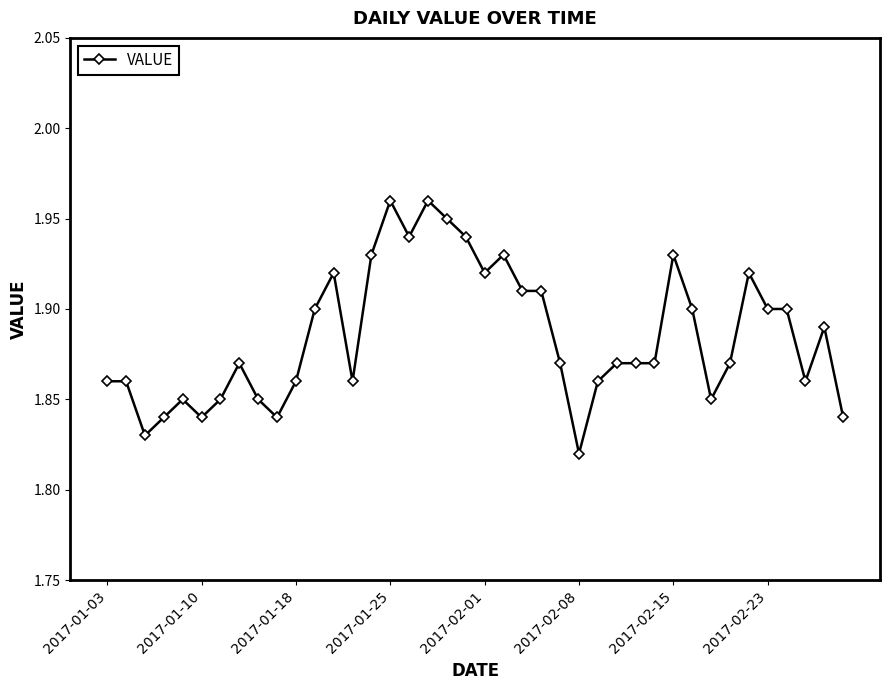

True or false: there are more than 0 points higher than both neighbors.

True